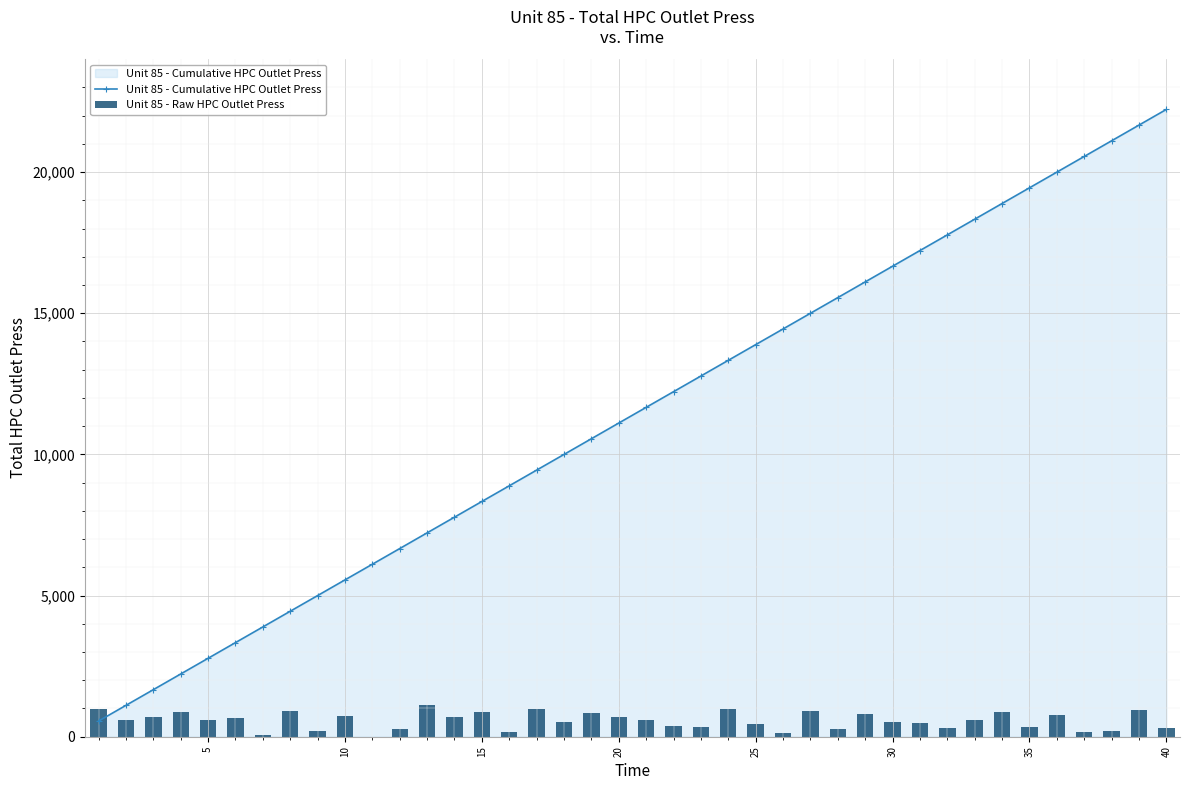

The value of Unit 85 - Cumulative HPC Outlet Press at 30 is 16664.8. True or false?

True